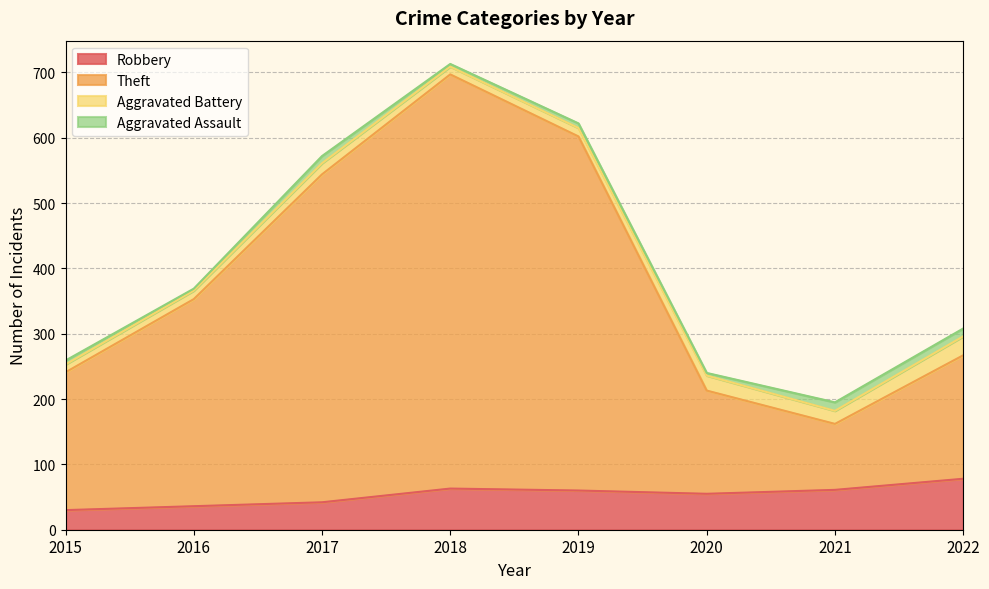

Where is the first local minimum for Robbery?

2020